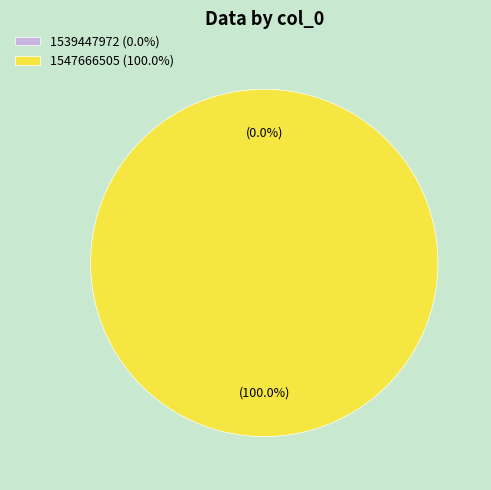

Does 1539447972 account for over 50% of the chart?

No